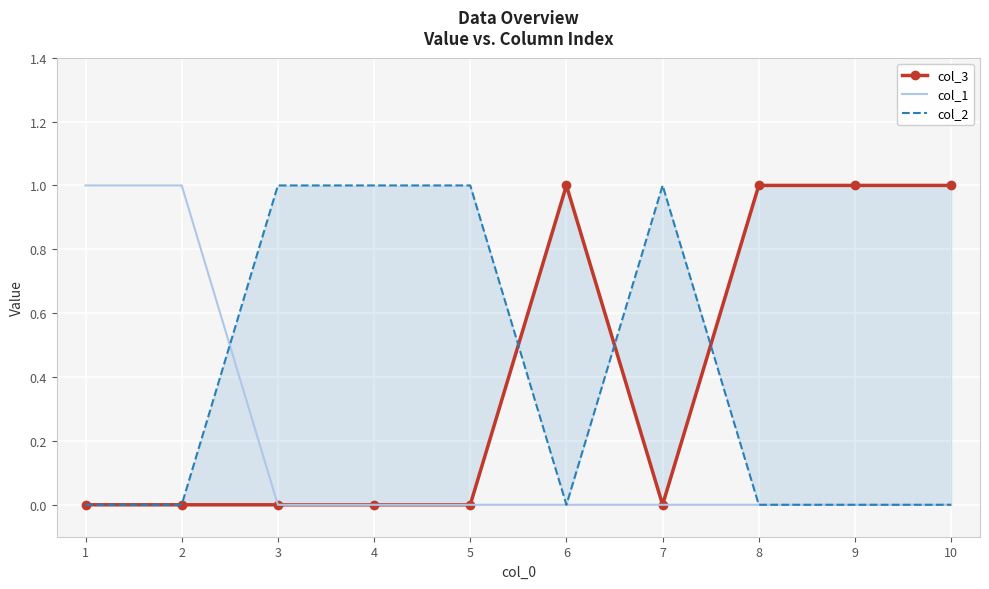

Count the number of data series in this chart.

3